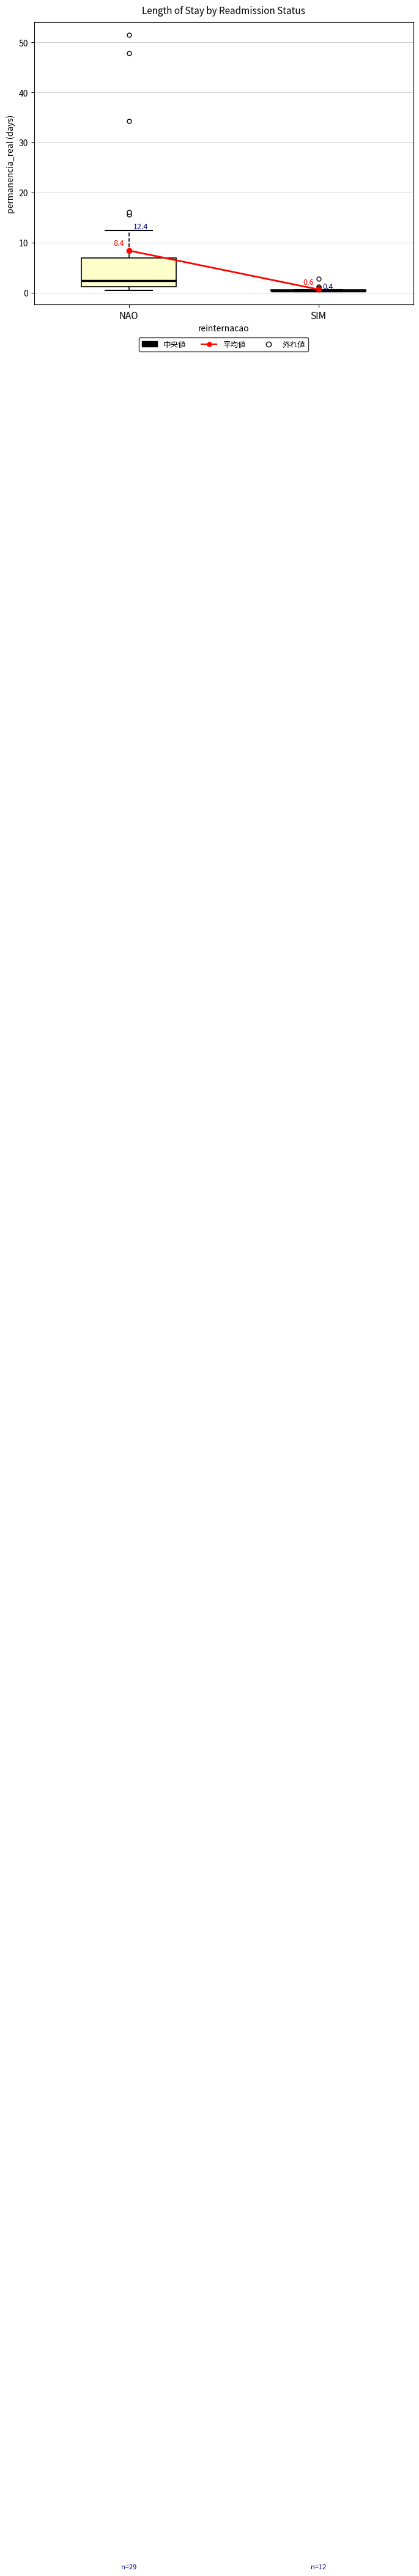

Comparing the boxes themselves (not the whiskers), which one is the tallest?

NAO